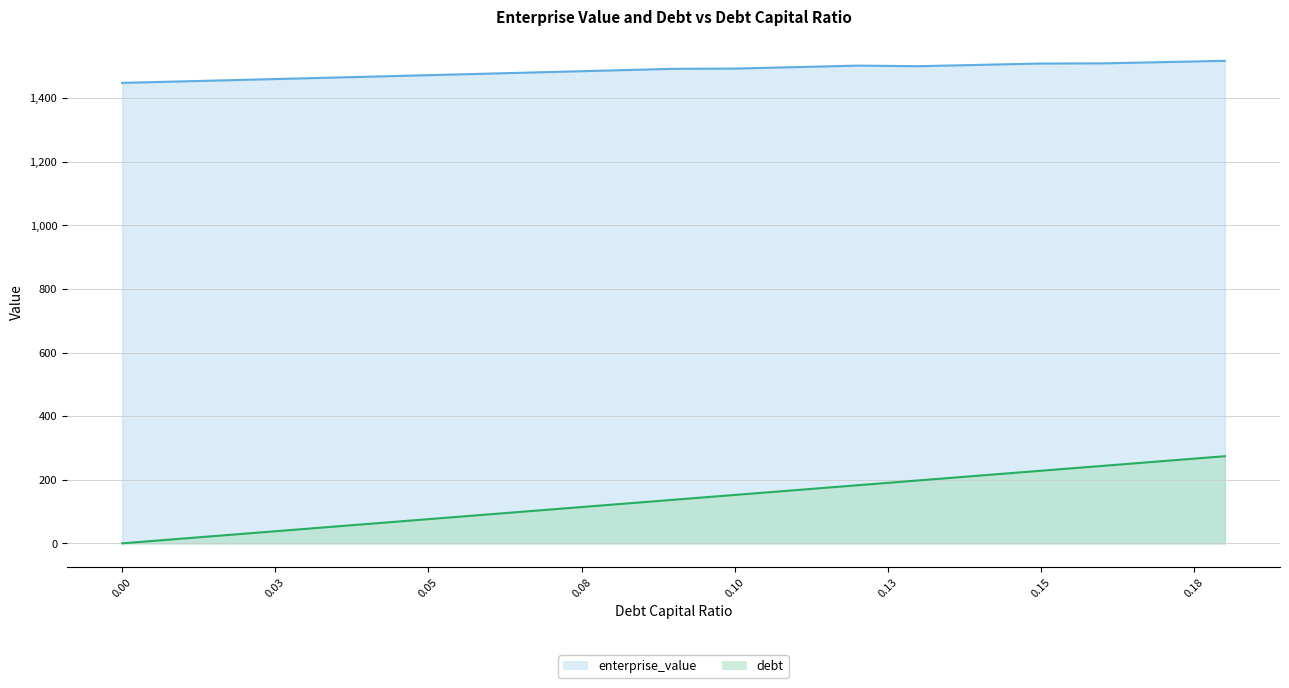

What are all the series names shown in the legend?

enterprise_value, debt